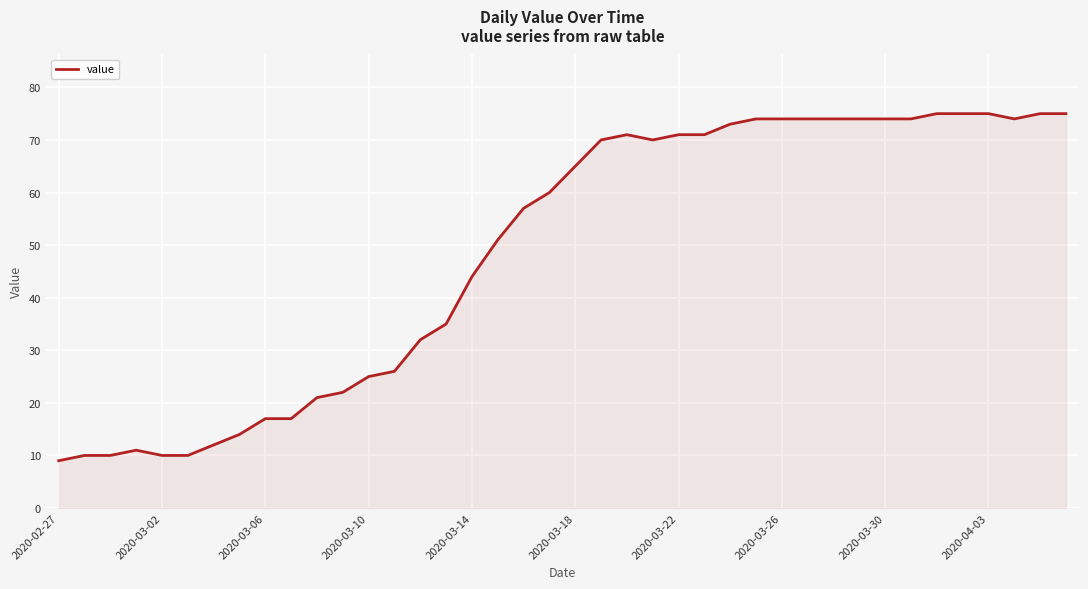

What is the greatest value displayed?

75